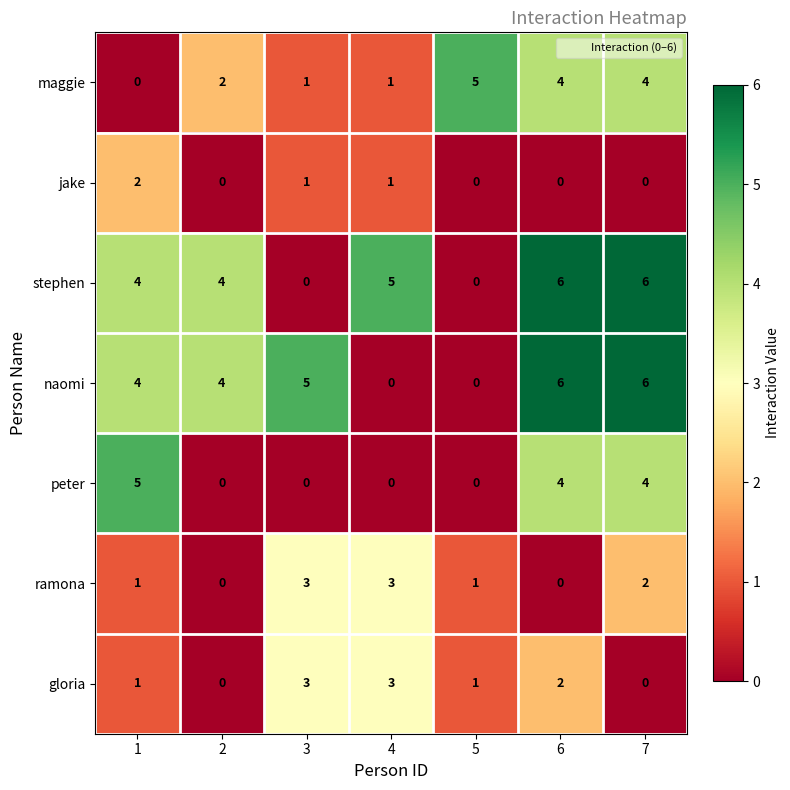

Is it true that gloria equals -2 at 2?

False